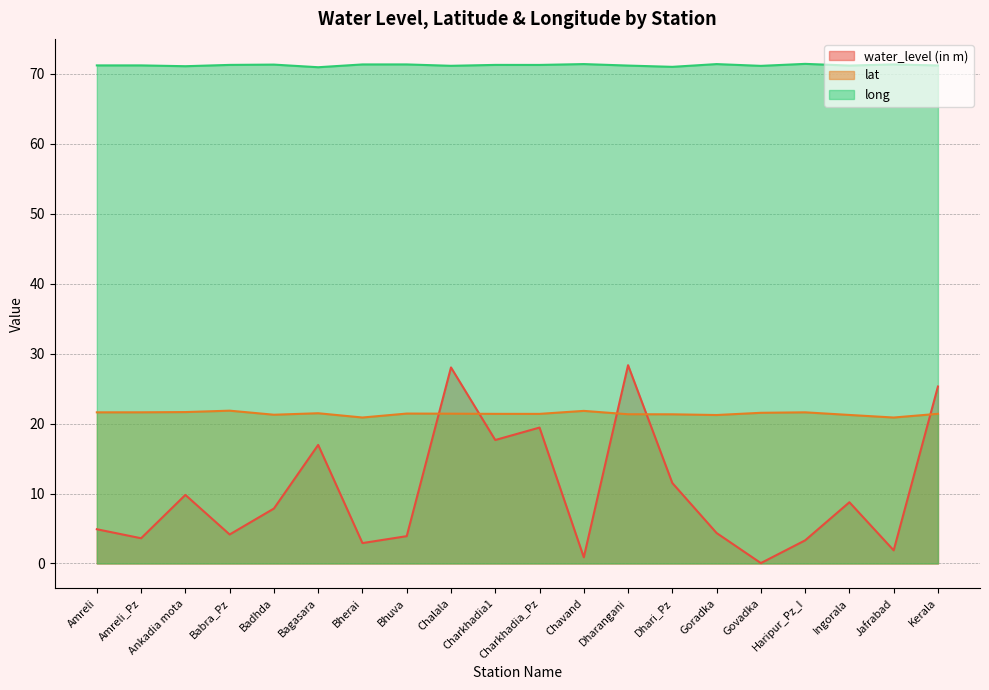

Rank the series by their average value, from lowest to highest.

water_level (in m), lat, long